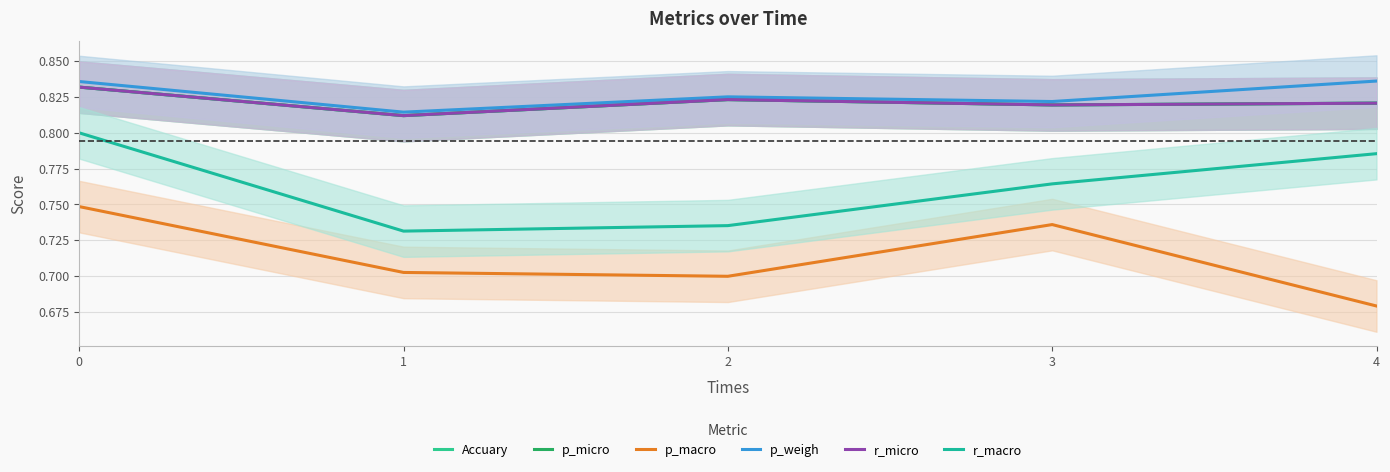

What is the average value of the r_micro series?

0.8